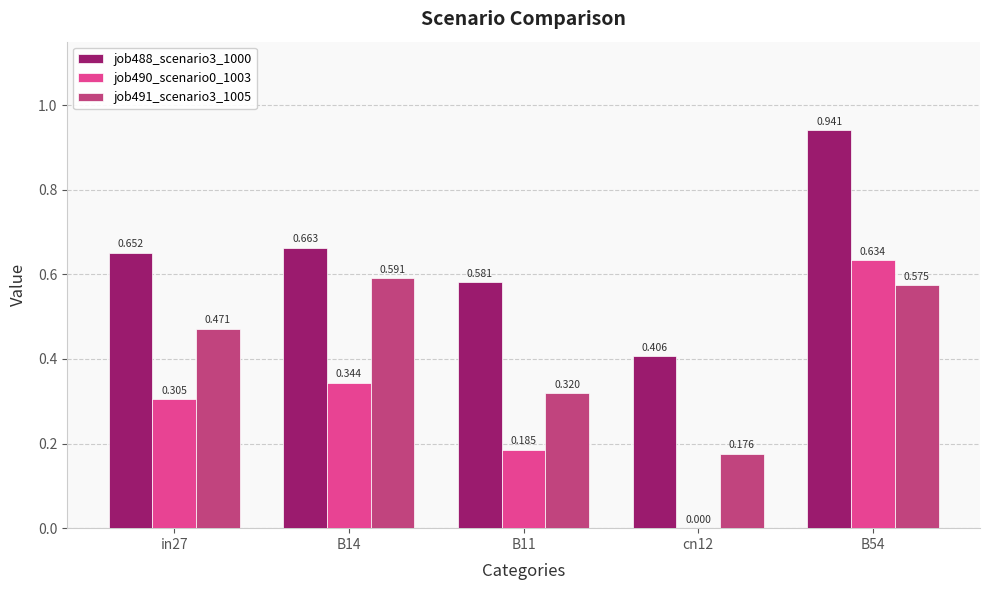

Which series has the widest spread of values?

job490_scenario0_1003